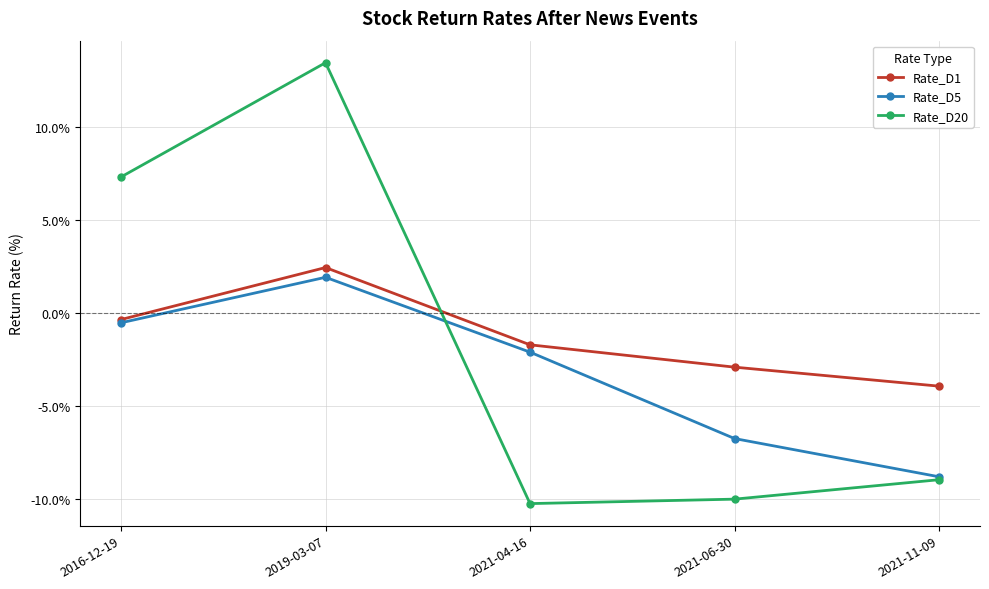

Which series ends up on top after the final intersection of Rate_D20 and Rate_D1?

Rate_D1